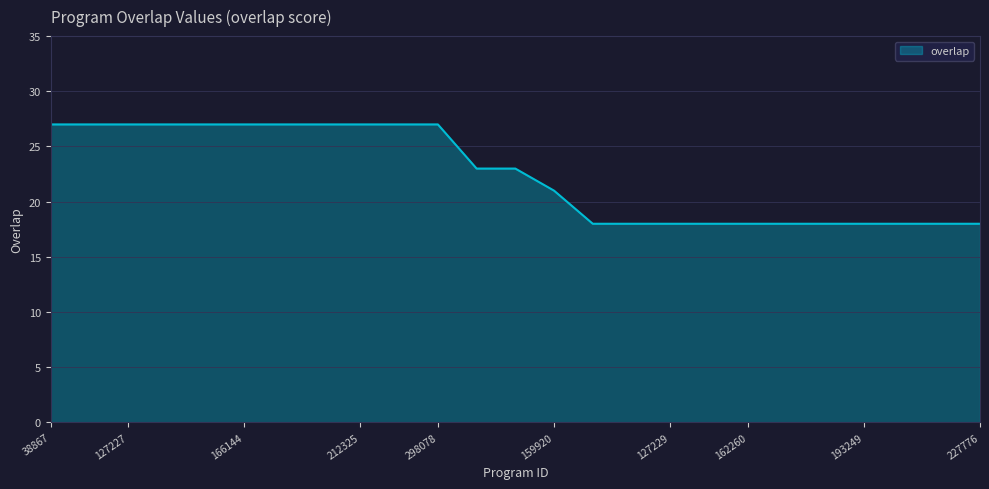

How many values are between 18 and 27?

25